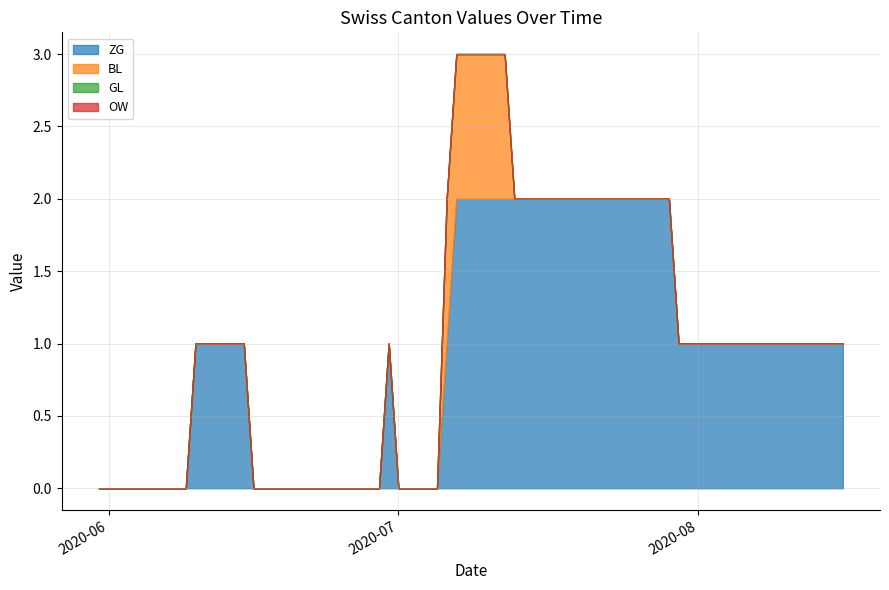

What are all the series names shown in the legend?

ZG, BL, GL, OW